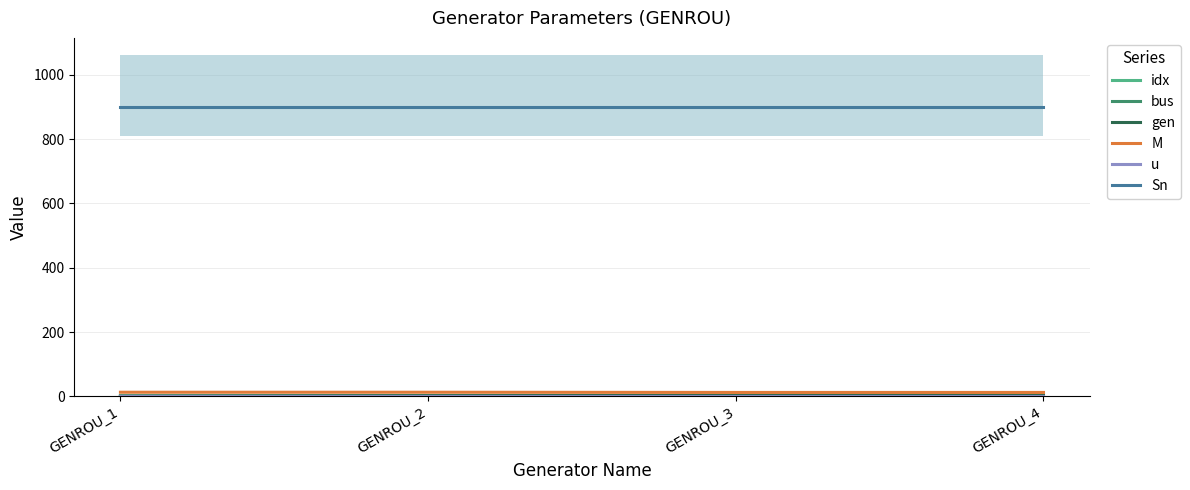

True or false: idx and u cross at least once.

False